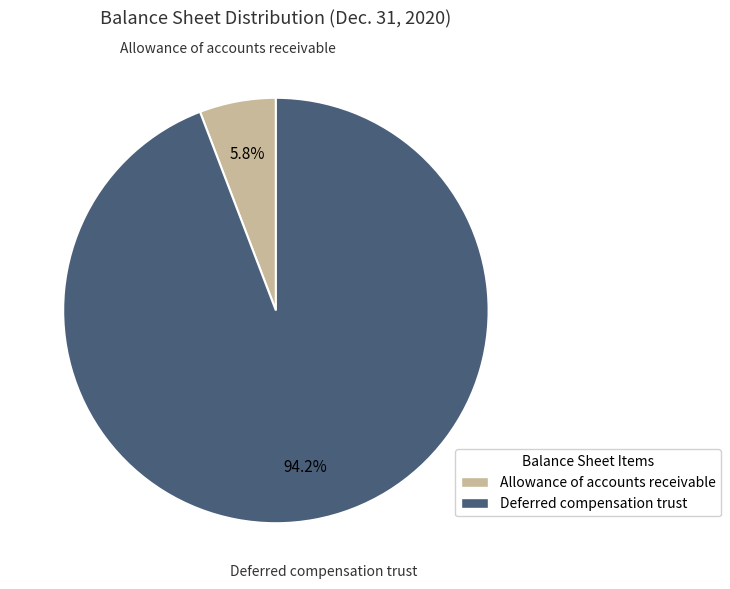

Which has a higher value, Deferred compensation trust or Allowance of accounts receivable?

Deferred compensation trust